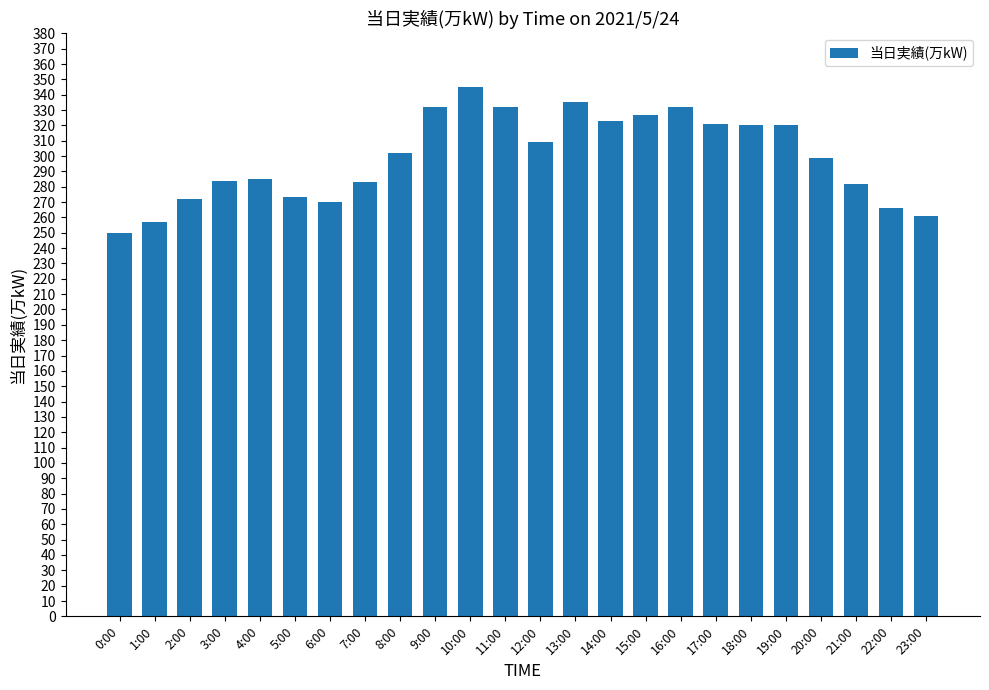

Between 6:00 and 13:00, which is larger?

13:00